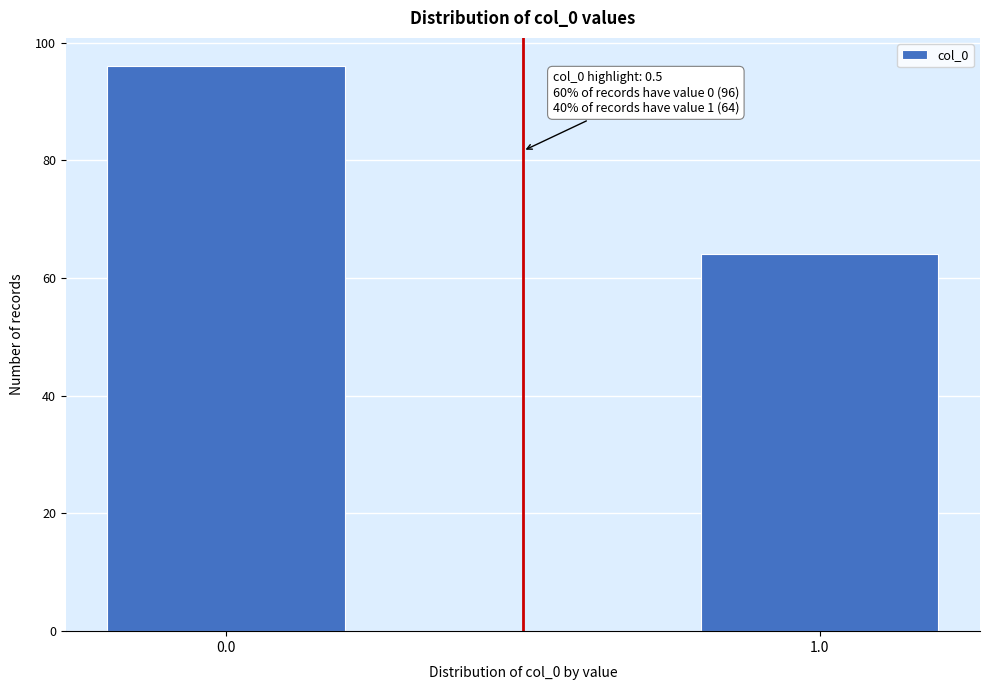

Reading left to right, transcribe all the data shown in this chart.

96	64